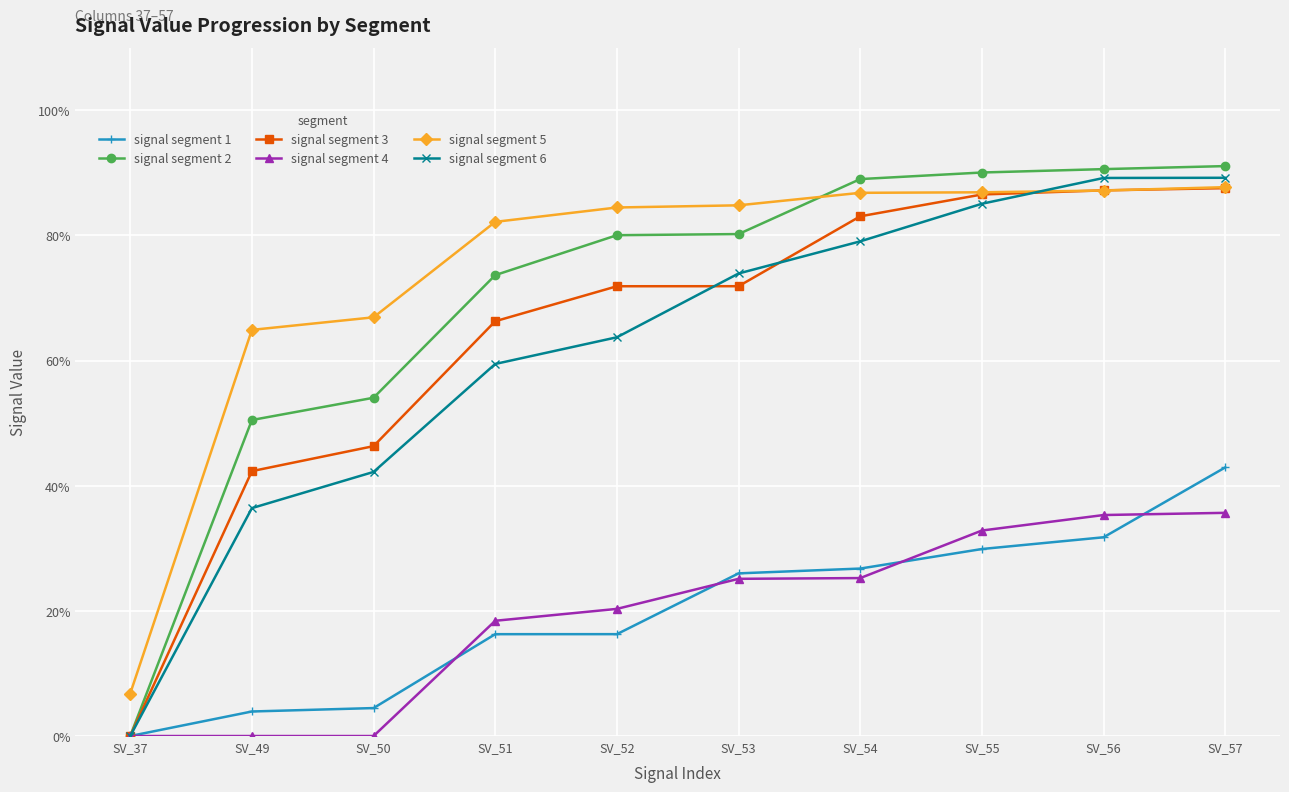

What are all the series names shown in the legend?

signal segment 1, signal segment 2, signal segment 3, signal segment 4, signal segment 5, signal segment 6